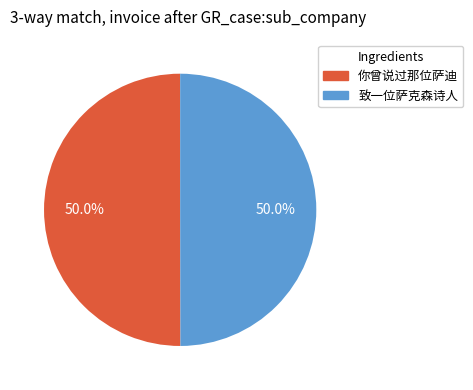

What is the ratio of the value at 致一位萨克森诗人 to the value at 你曾说过那位萨迪?

1.0